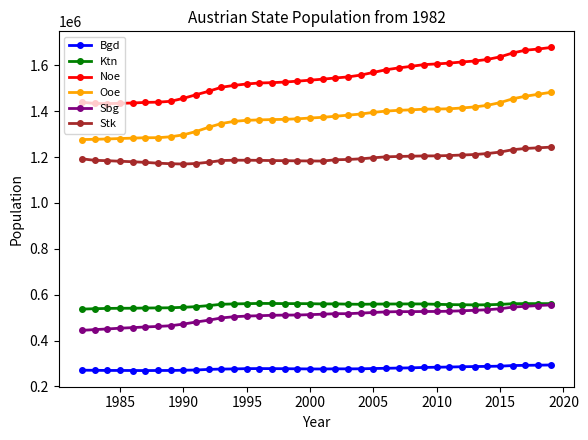

What is the maximum value shown in the chart?

1677542